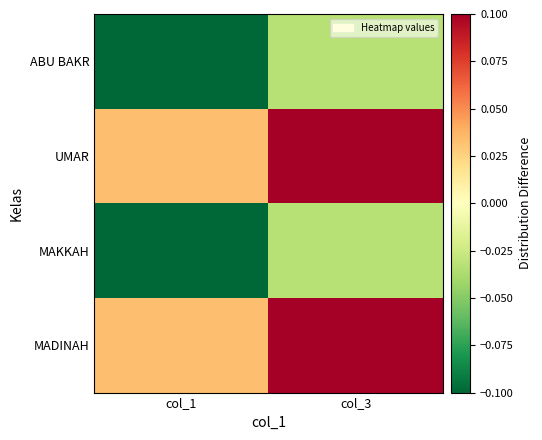

Reading left to right, list all the values displayed in this chart.

ABU BAKR: col_1=-0.1	col_3=-0.0
UMAR: col_1=0.0	col_3=0.1
MAKKAH: col_1=-0.1	col_3=-0.0
MADINAH: col_1=0.0	col_3=0.1